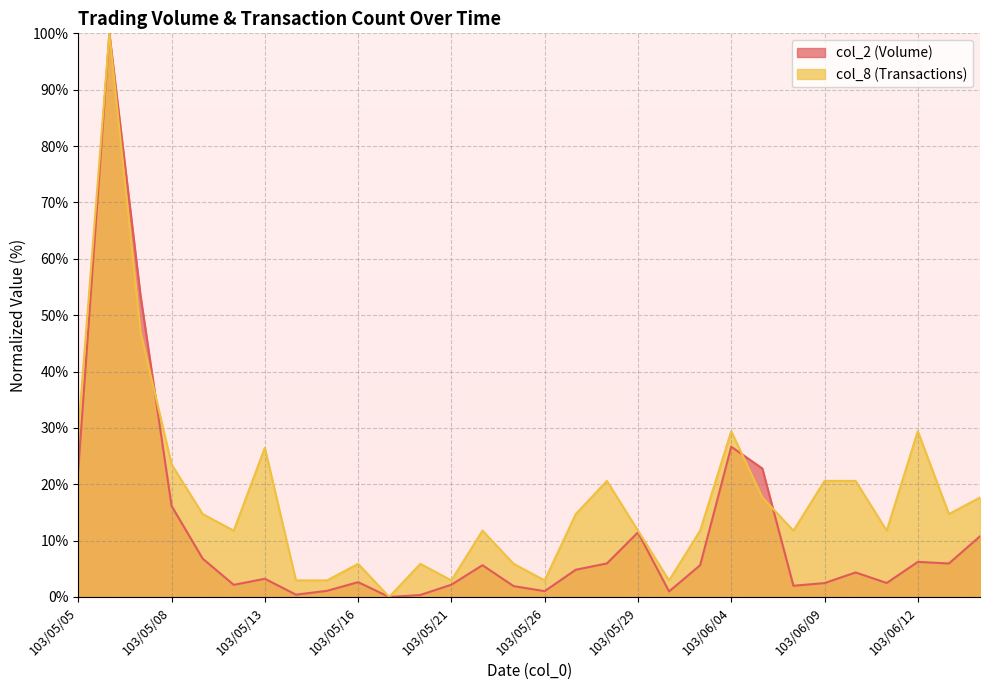

What is the difference between the col_2 values at 103/05/13 and 103/06/10?

1.1